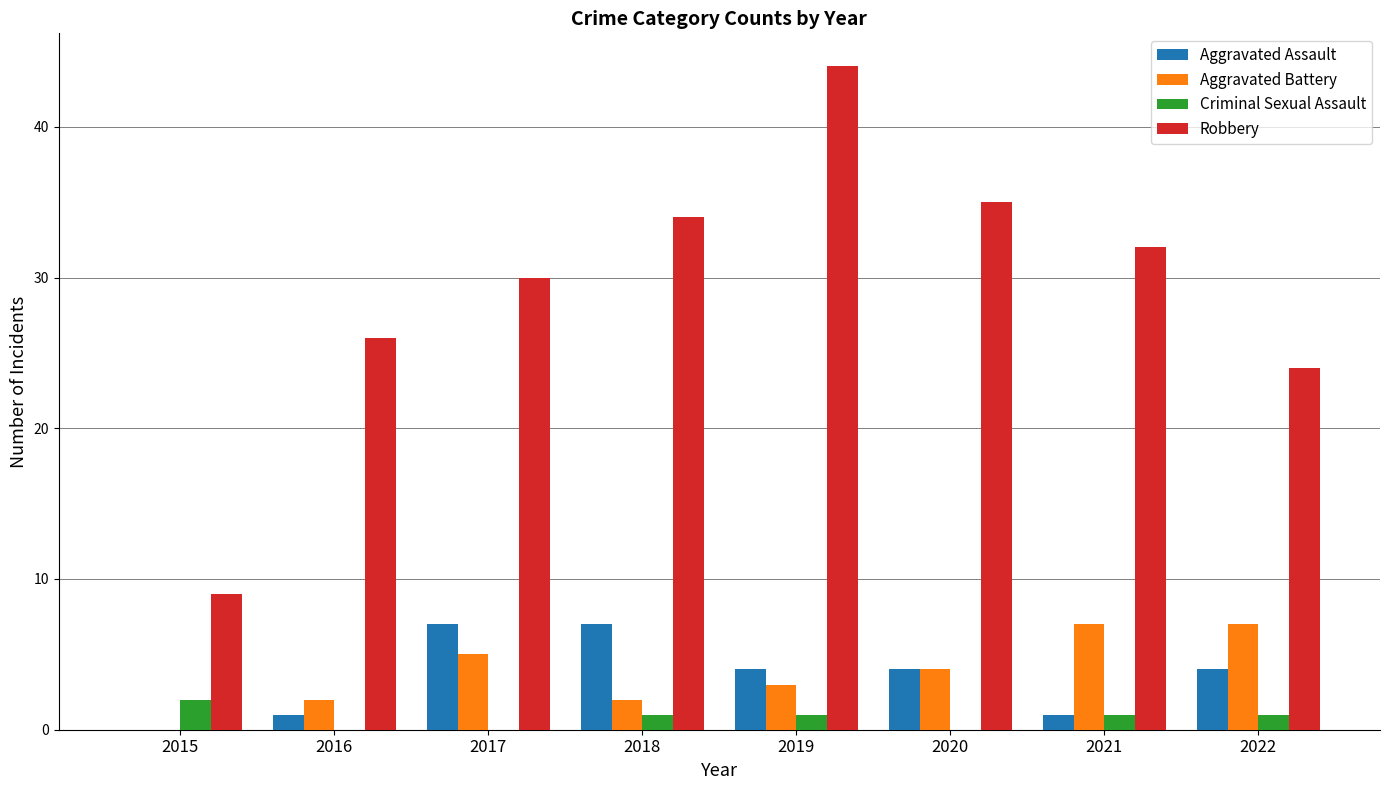

Between 2016 and 2019, which series saw the biggest shift?

Robbery